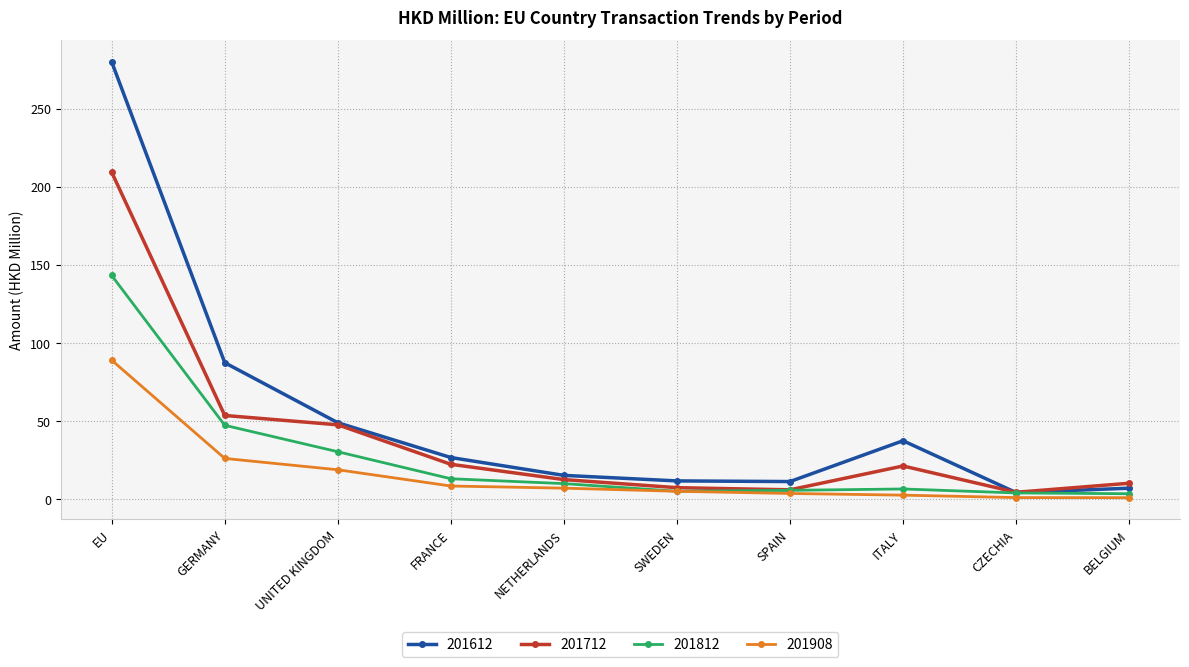

What is the difference between the maximum and second lowest values in the 201908 series?

87.9